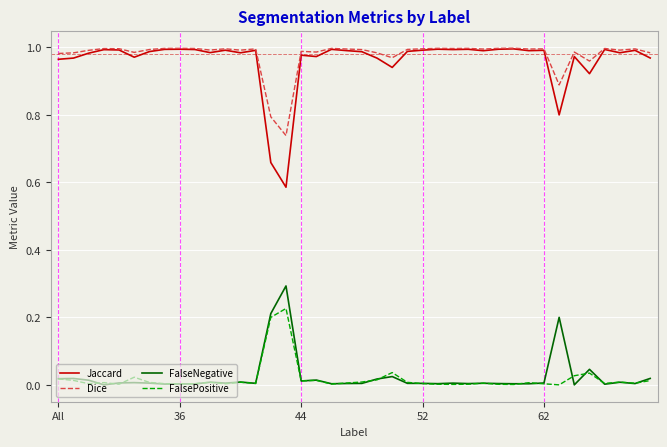

True or false: Dice and FalseNegative cross at least once.

False